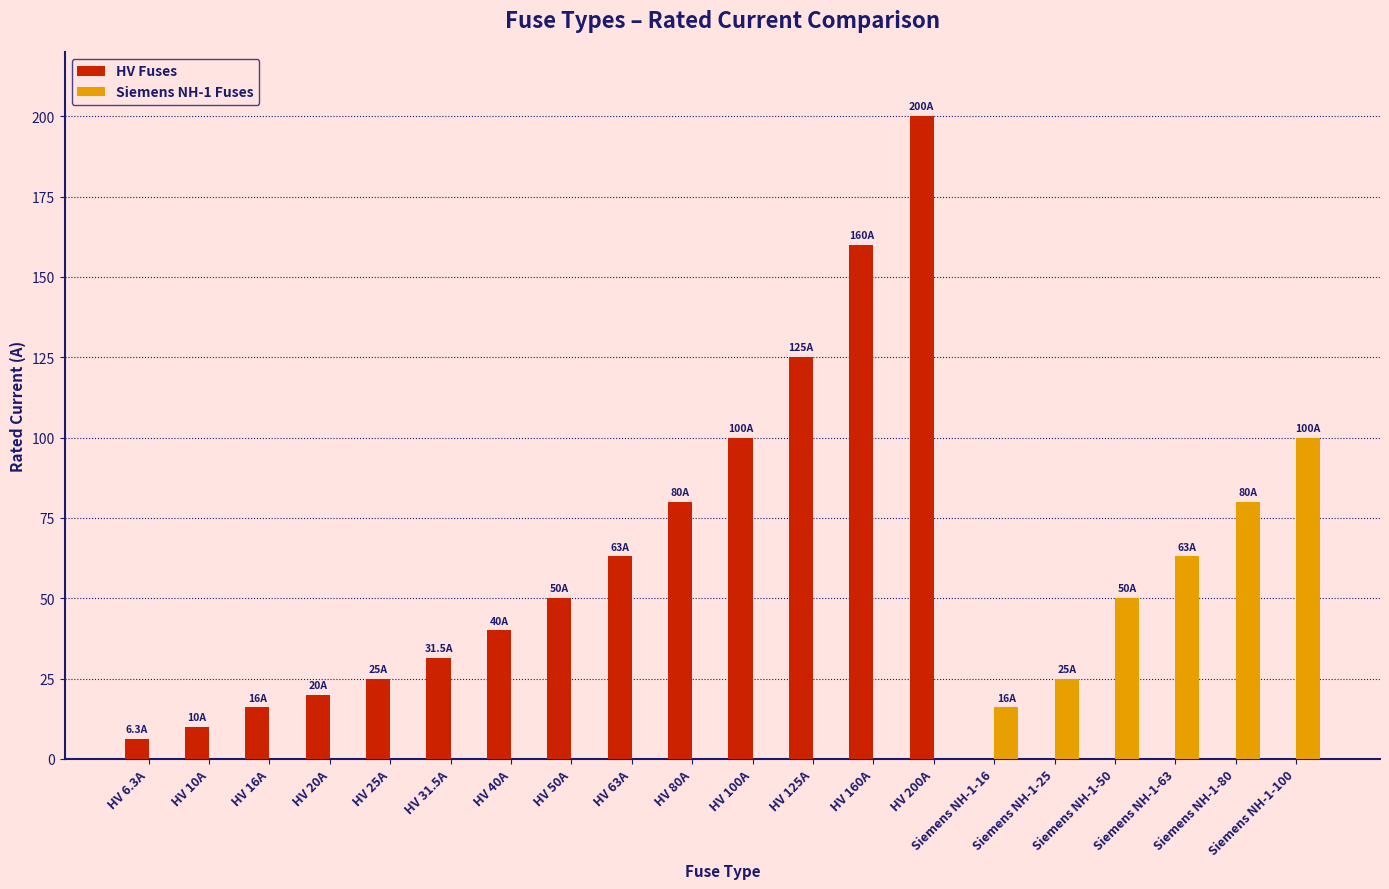

Between HV 20A and HV 100A, which series saw the biggest shift?

HV Fuses